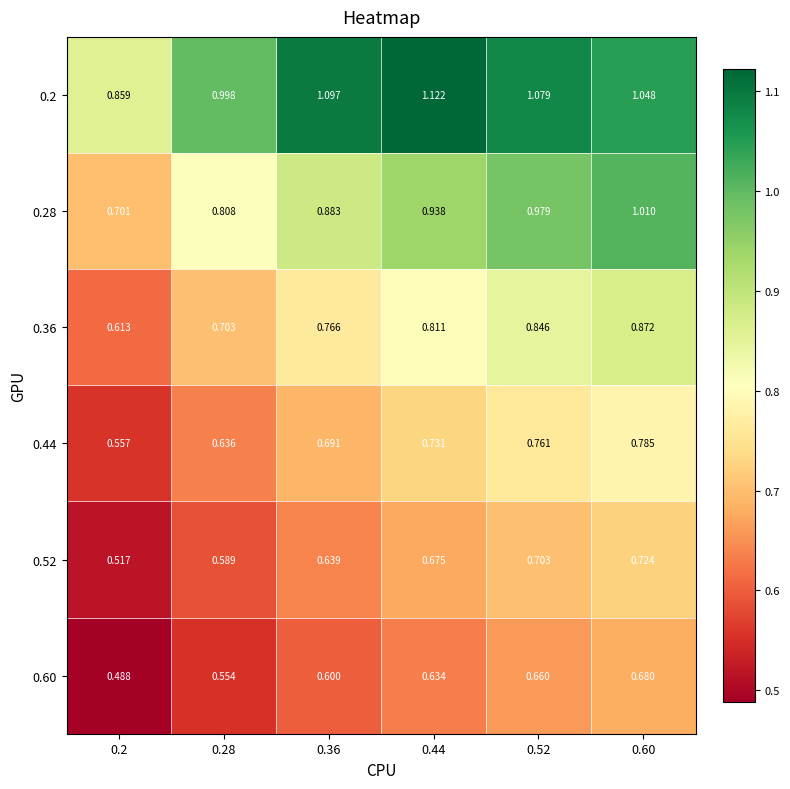

Is the value of 0.28 at 0.28 greater than the value of 0.2 at 0.52?

No